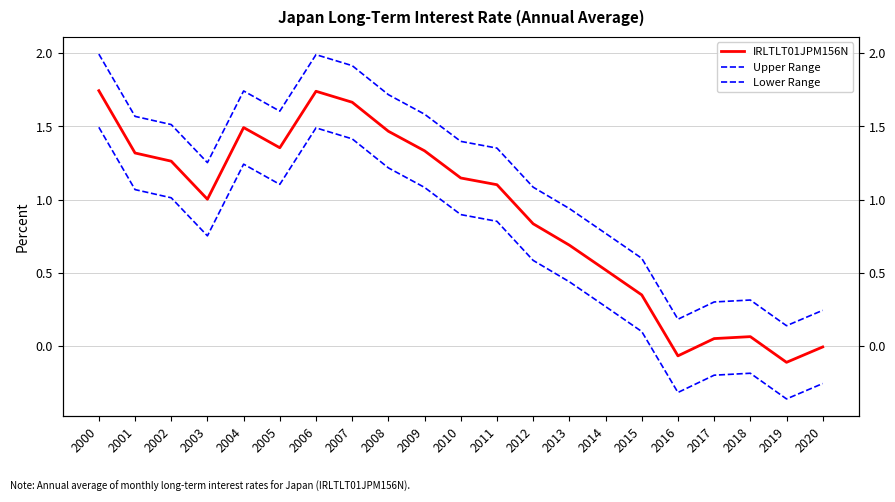

The value of Upper Range at 2016 is 0.3. True or false?

False